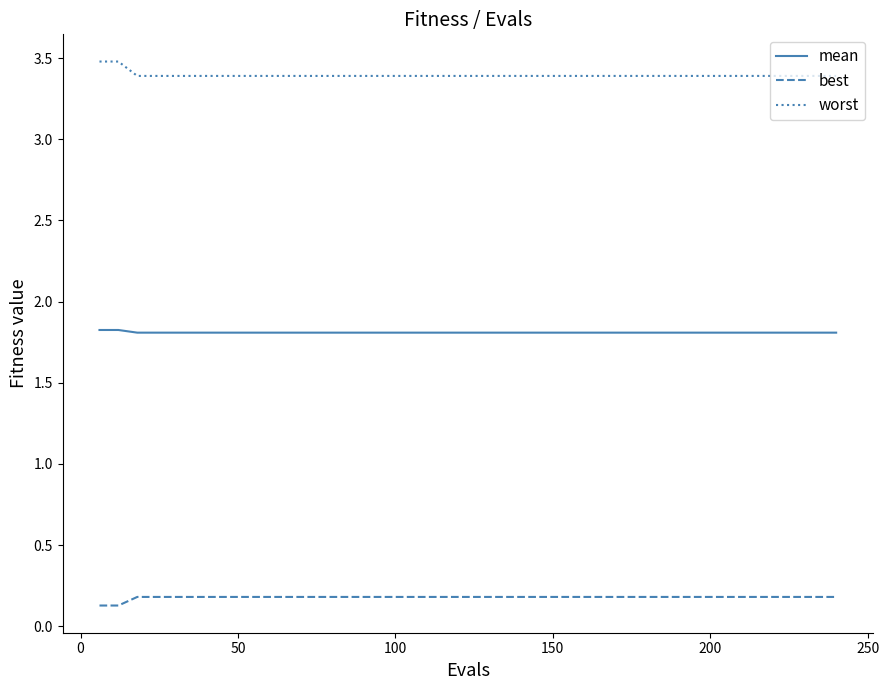

Count the best values in the range 0 to 1.

40